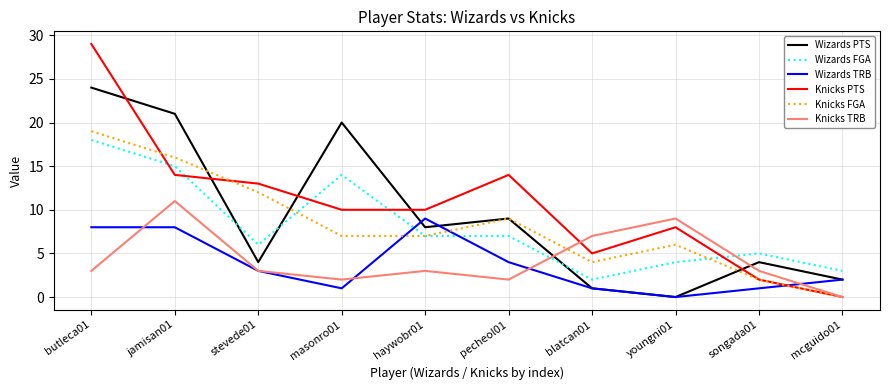

Which series has the widest spread of values?

Knicks PTS